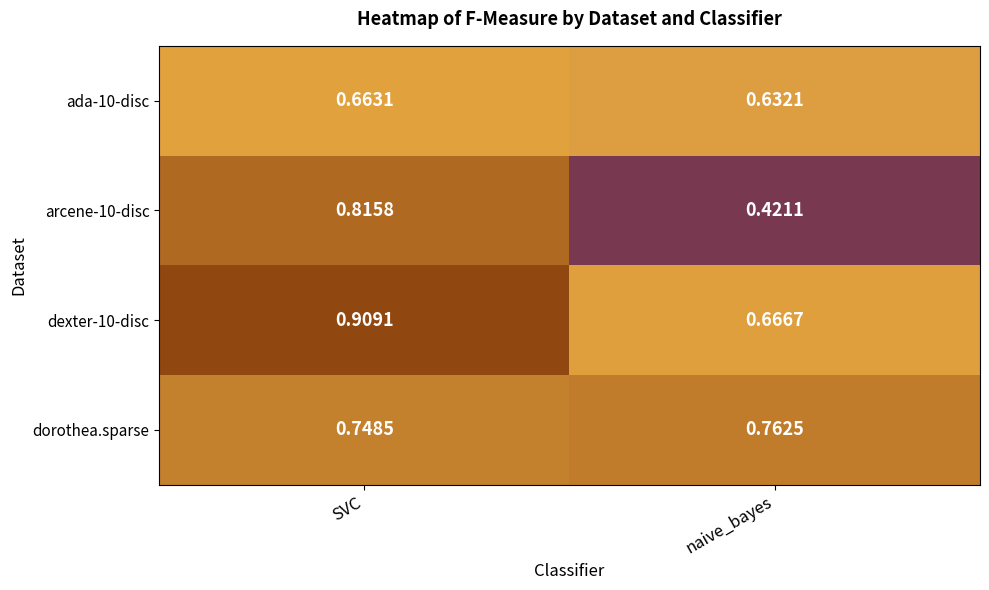

Is the value of dorothea.sparse at naive_bayes greater than the value of ada-10-disc at SVC?

Yes